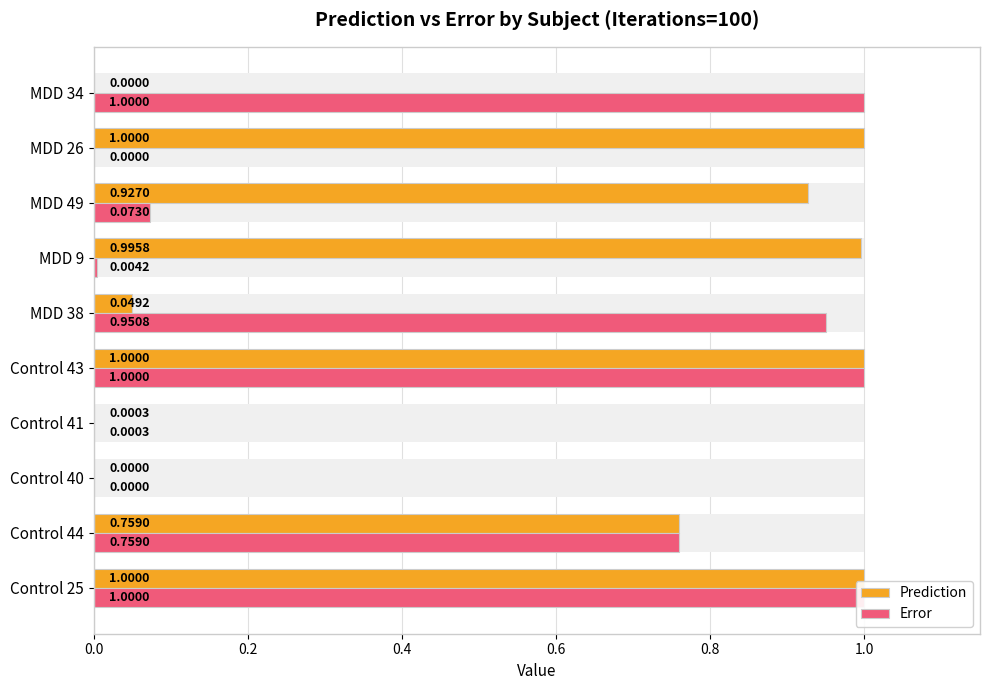

How many data points does each series have?

10